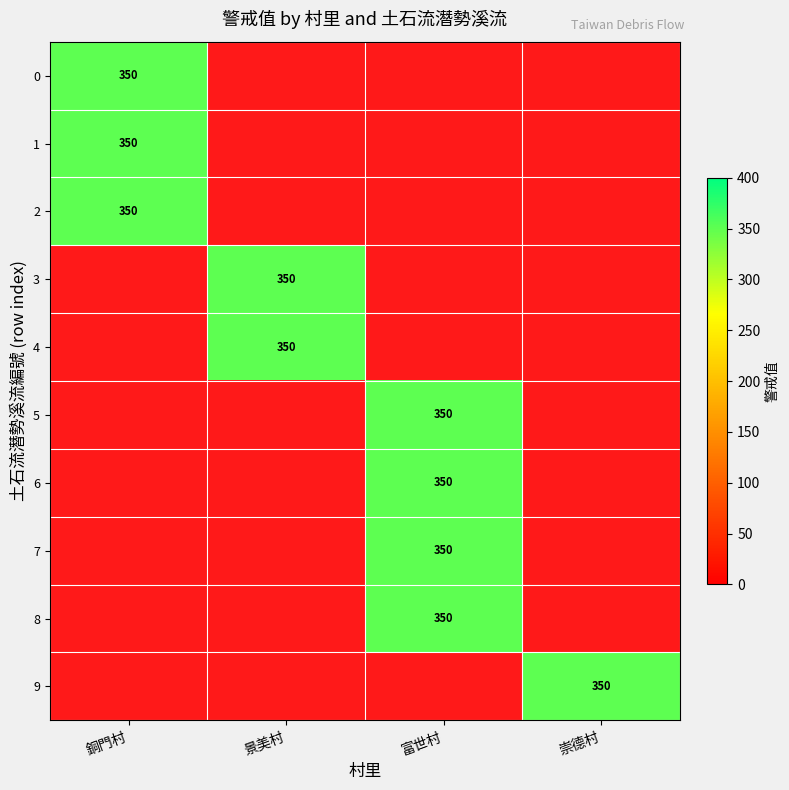

What is the spread (max minus min) of values at 2?

350